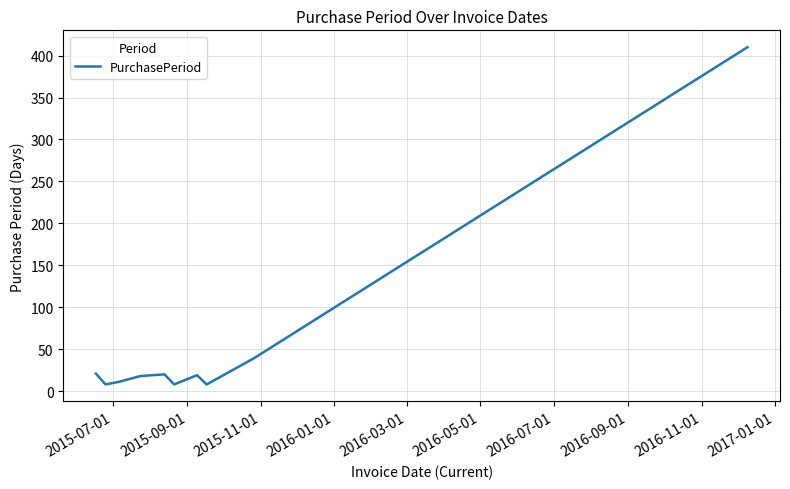

What is the difference between the maximum and minimum values?

402